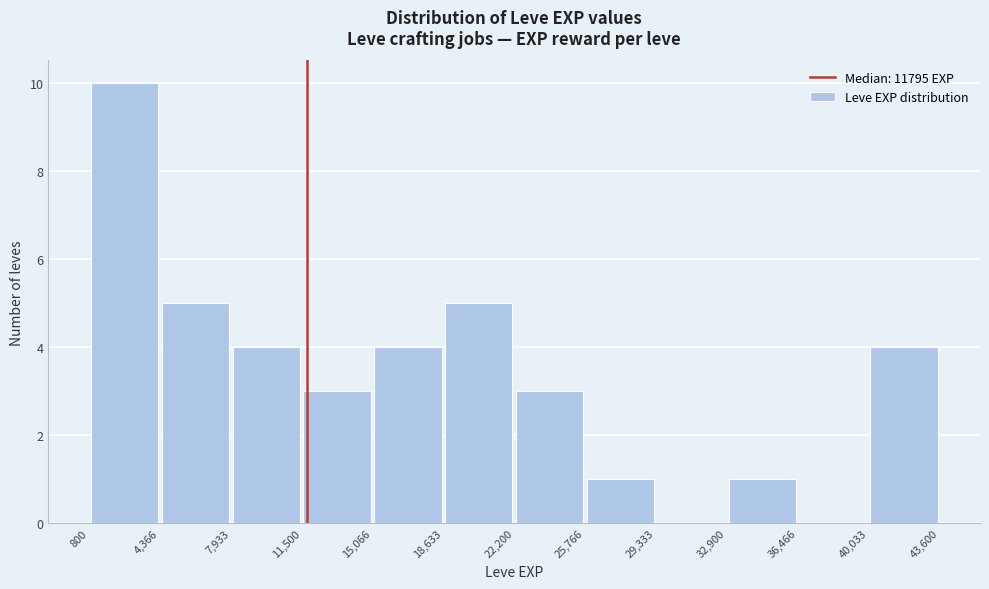

Reading left to right, transcribe this chart: for each bar, give the range it covers on the x-axis and its height. The values are not printed on the chart, so give them approximately, as read against the axis.

800 to 4,366: 10
4,366 to 7,933: 5
7,933 to 11,500: 4
11,500 to 15,066: 3
15,066 to 18,633: 4
18,633 to 22,200: 5
22,200 to 25,766: 3
25,766 to 29,333: 1
29,333 to 32,900: 0
32,900 to 36,466: 1
36,466 to 40,033: 0
40,033 to 43,600: 4